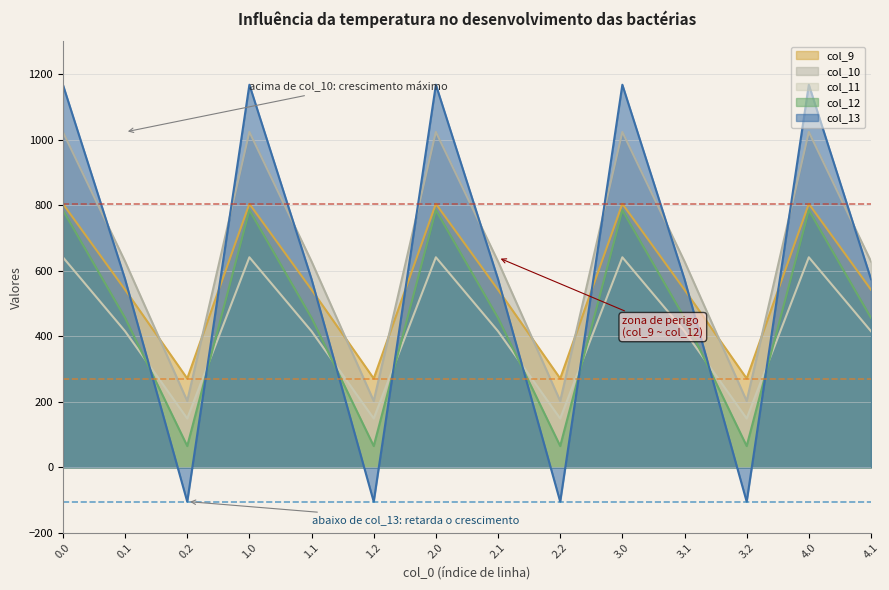

Reading left to right, what are all the values shown in this chart?

col_9: 804.0	542.1	271.1	804.0	542.1	271.1	804.0	542.1	271.1	804.0	542.1	271.1	804.0	542.1
col_10: 1023.2	628.1	202.5	1023.2	628.1	202.5	1023.2	628.1	202.5	1023.2	628.1	202.5	1023.2	628.1
col_11: 640.9	415.4	149.1	640.9	415.4	149.1	640.9	415.4	149.1	640.9	415.4	149.1	640.9	415.4
col_12: 784.4	456.1	65.2	784.4	456.1	65.2	784.4	456.1	65.2	784.4	456.1	65.2	784.4	456.1
col_13: 1167.2	574.0	-104.4	1167.2	574.0	-104.4	1167.2	574.0	-104.4	1167.2	574.0	-104.4	1167.2	574.0